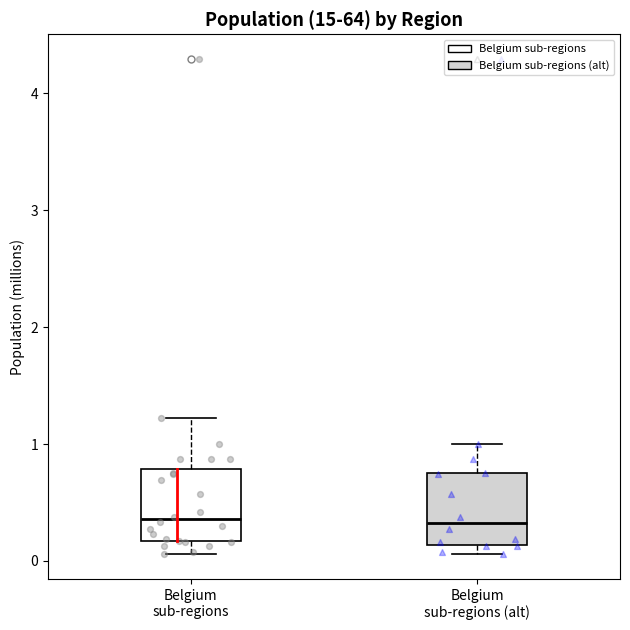

Reading left to right, transcribe this box plot: for each box, give where its median line is, the range the box spans, and where its two whiskers end, as read against the y-axis. The values are not printed on the chart, so give them approximately, as read against the axis.

Belgium sub-regions: median 0.4, box 0.2 to 0.8, whiskers 0.1 to 1.2
Belgium sub-regions (alt): median 0.3, box 0.1 to 0.8, whiskers 0.1 (just below the box's lower edge) to 1.0